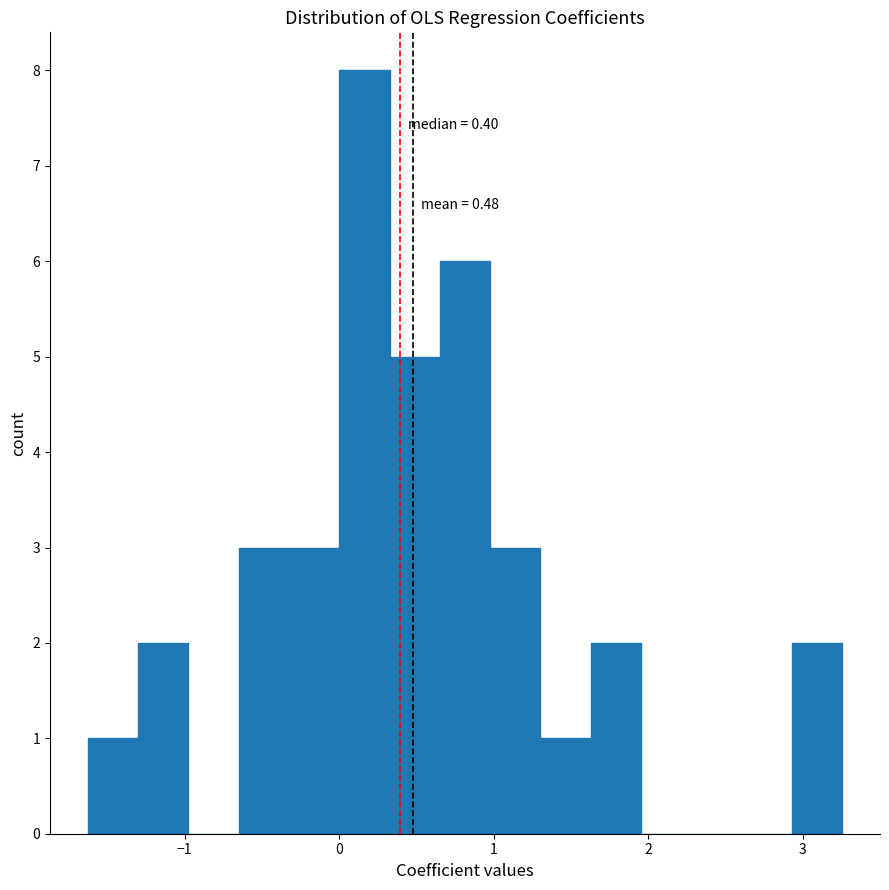

Around what value on the x-axis is the tallest bar? Give the approximate position of its centre, as read against the axis.

0.2